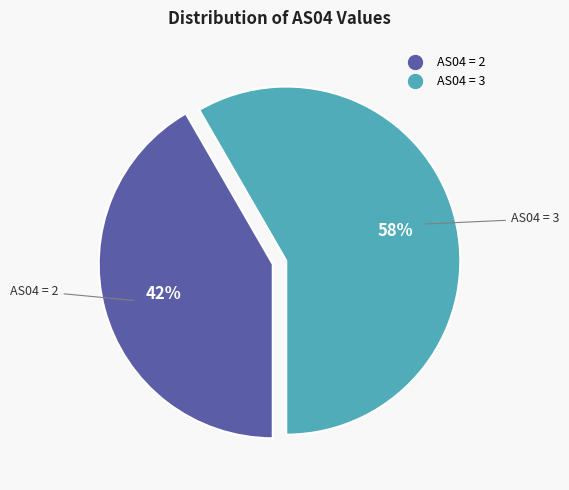

Does any single category account for the majority?

Yes